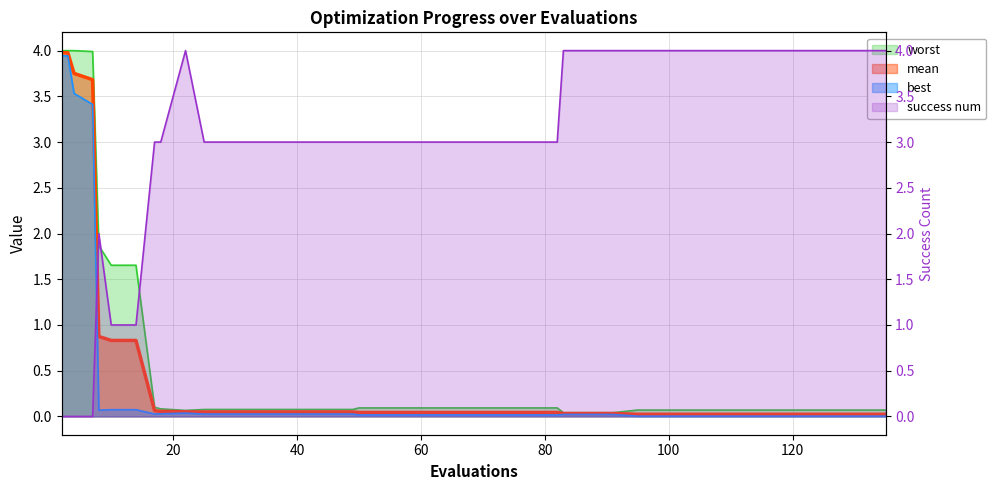

How many series are shown in this chart?

4